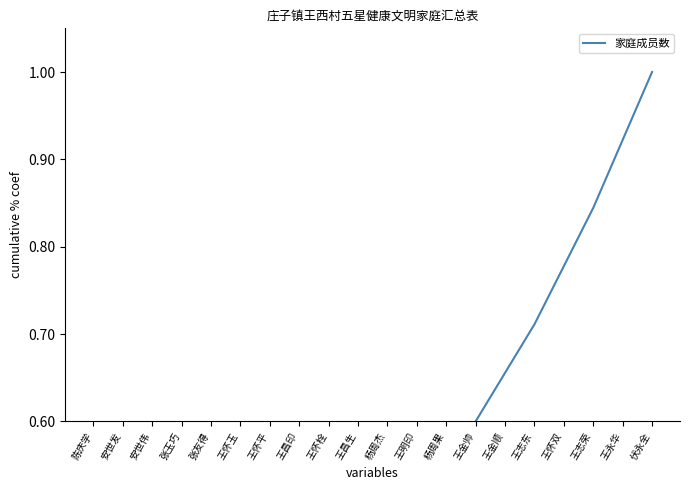

List the labels in order of value, smallest first.

陈庆学, 安世发, 安世伟, 张玉巧, 张友得, 王怀玉, 王怀平, 王昌印, 王怀栓, 王昌生, 杨周杰, 王明印, 杨周果, 王金帅, 王金顺, 王志东, 王怀双, 王志荣, 王永华, 伏永全